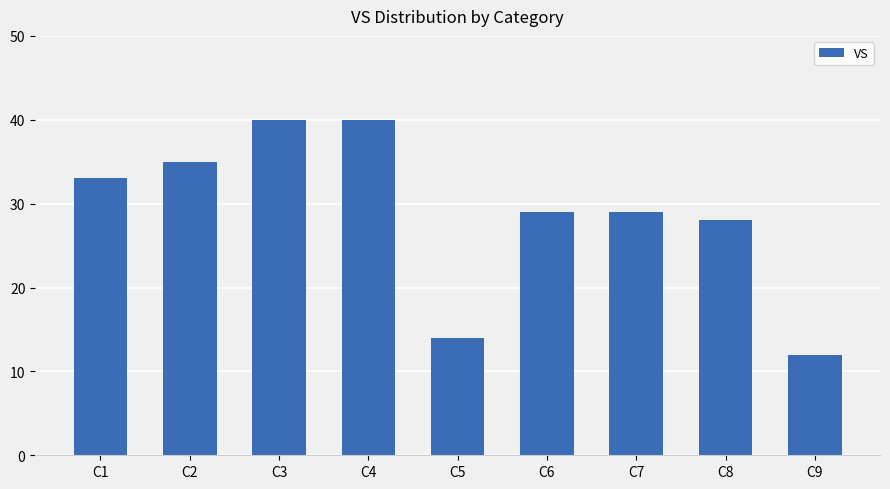

Between C7 and C1, which is larger?

C1